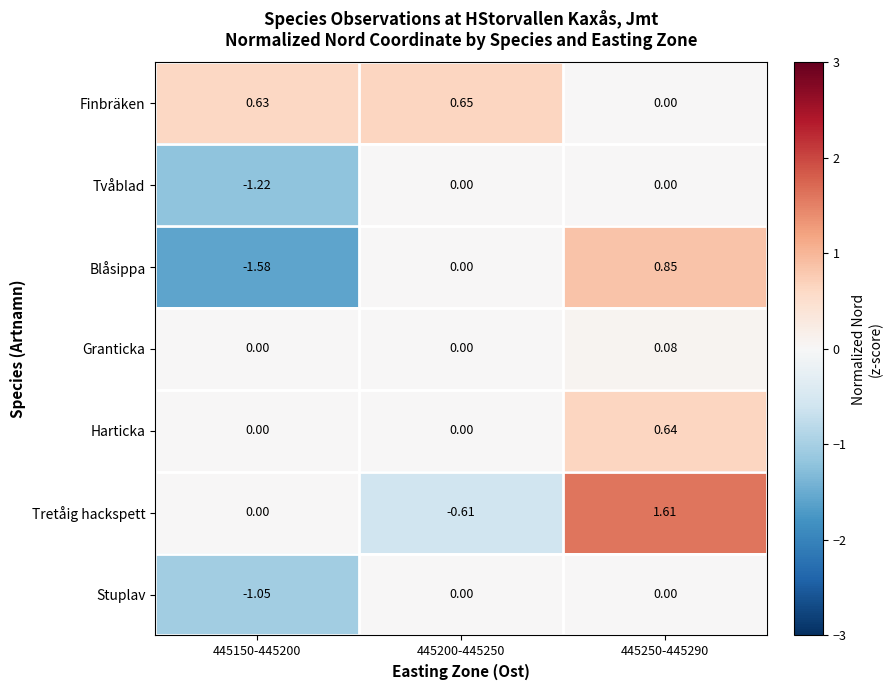

Which series has the largest total across all categories?

Finbräken